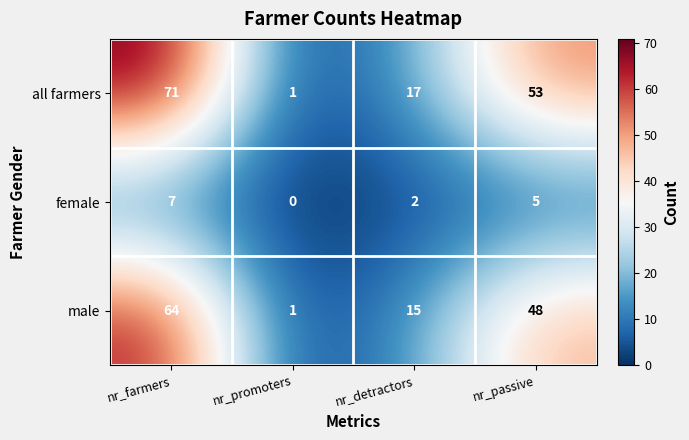

What is the greatest value displayed?

71